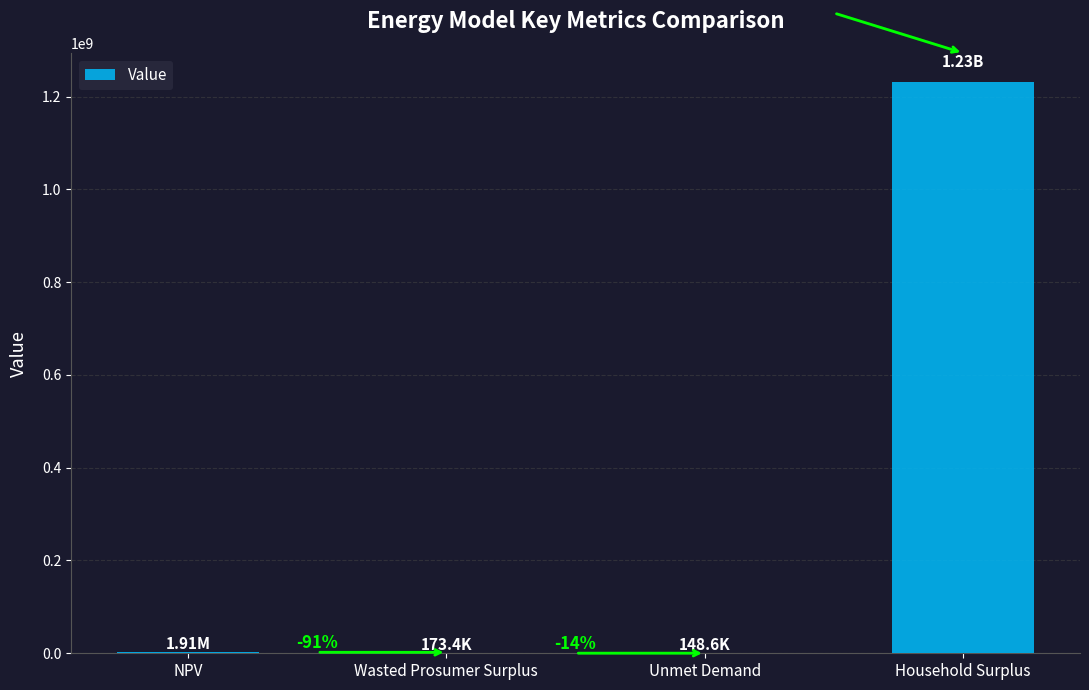

The value at Wasted Prosumer Surplus is 173398.7. True or false?

True